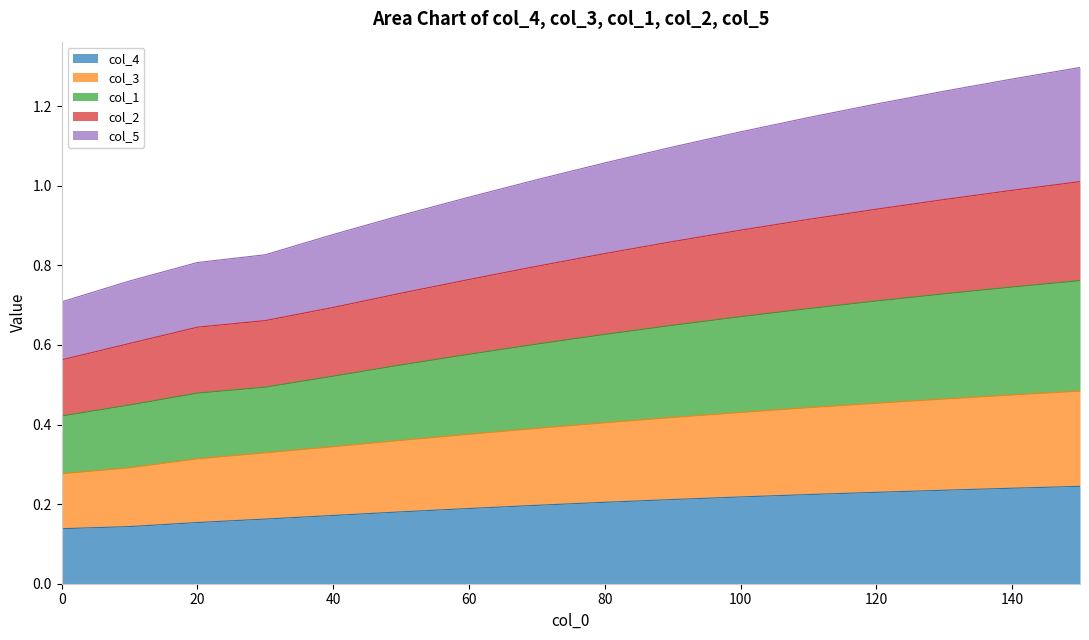

True or false: col_3 and col_5 intersect in this chart.

False